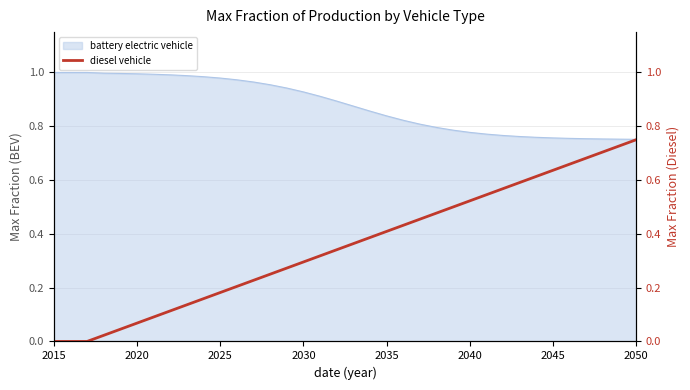

At which category does the chart reach its minimum across all series?

2015